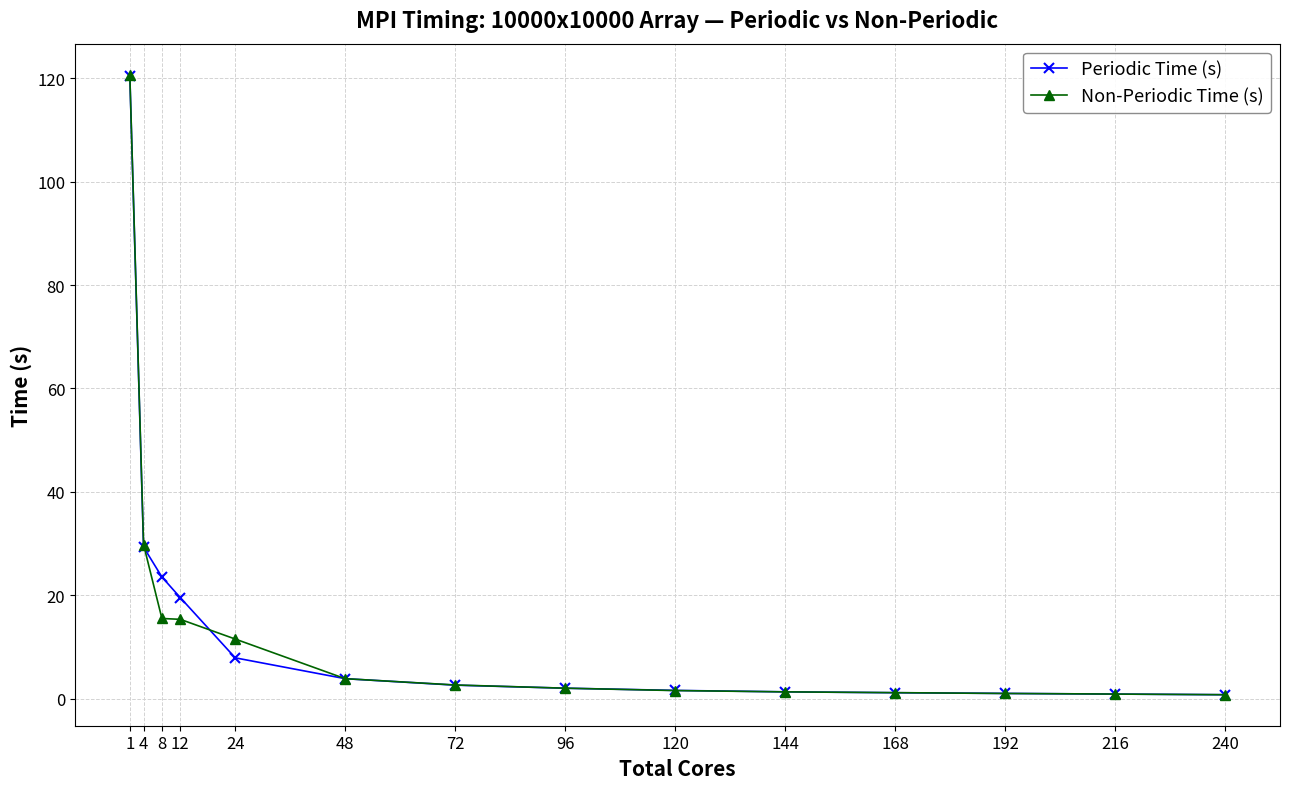

What is the value of the Non-Periodic Time (s) point at the 12th from the left?

1.0